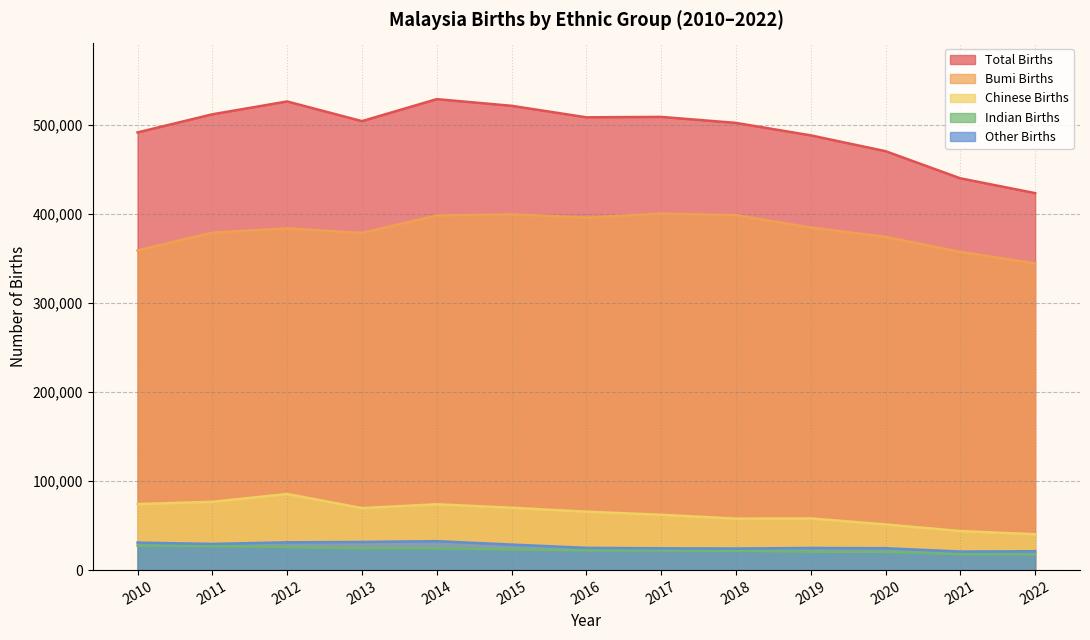

Which series changed the most between 2017 and 2020?

Total Births